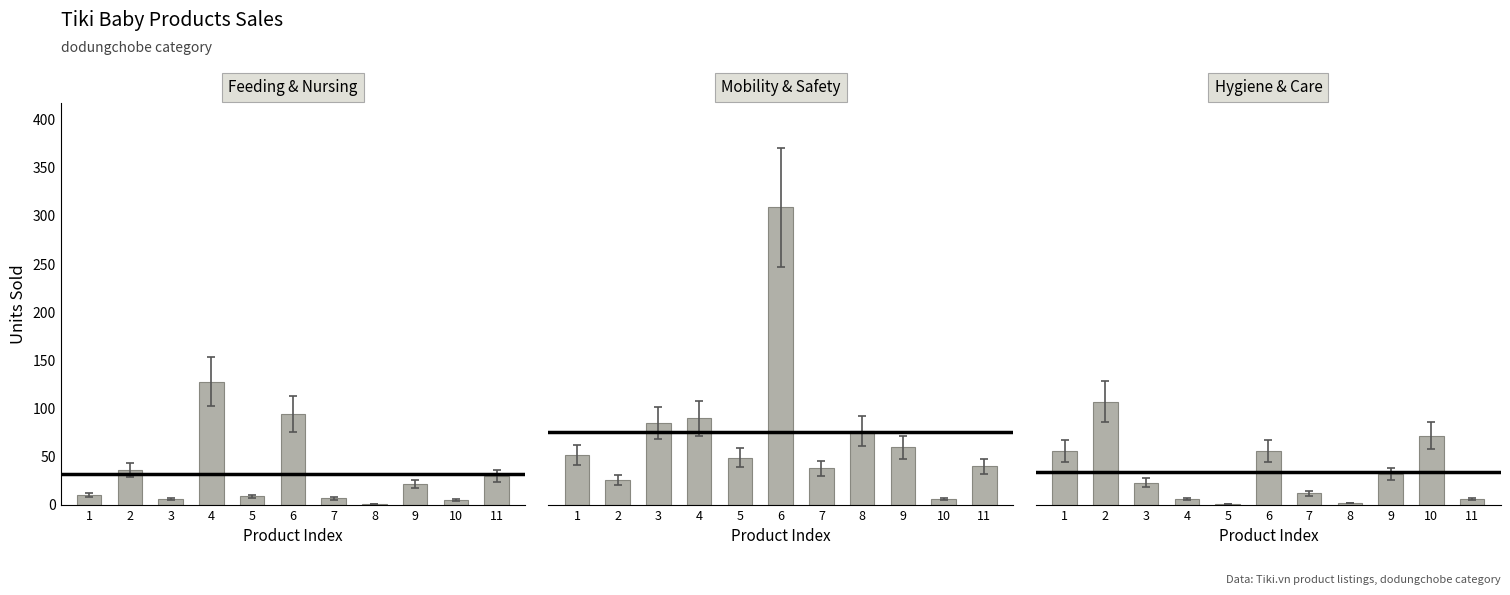

Reading left to right, extract all data points from this chart.

Feeding & Nursing: 10	36	6	128	9	94	7	1	22	5	30
Mobility & Safety: 52	26	85	90	49	309	38	77	60	6	40
Hygiene & Care: 56	107	23	6	1	56	12	2	32	72	6